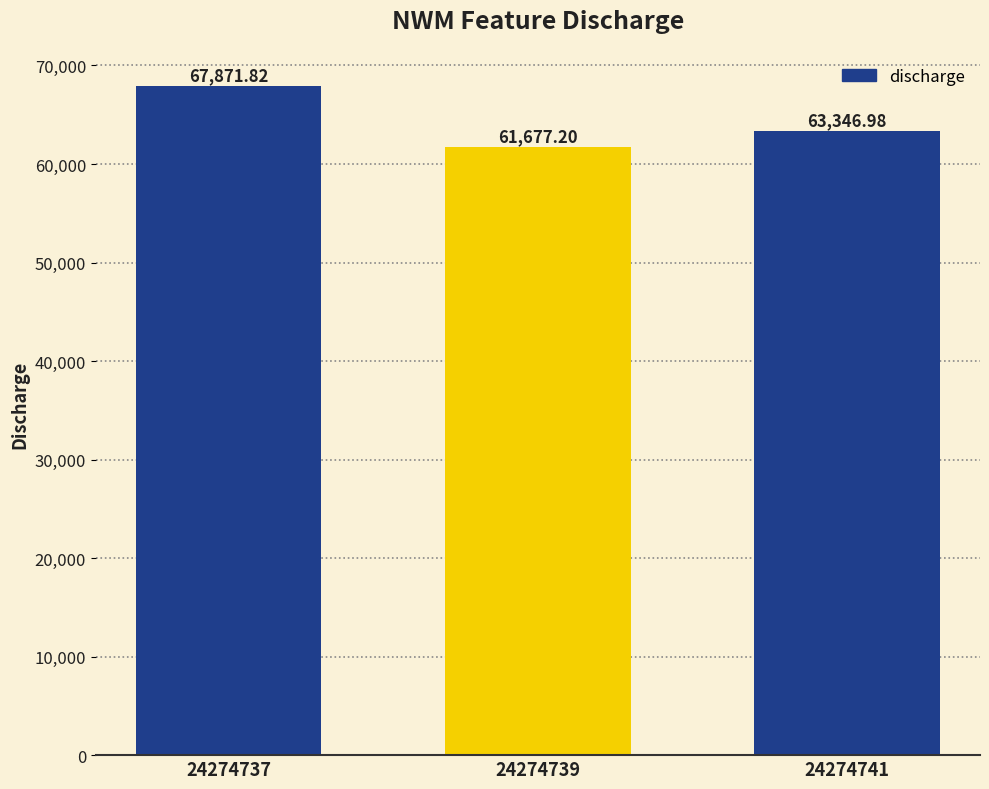

How many series are shown in this chart?

1